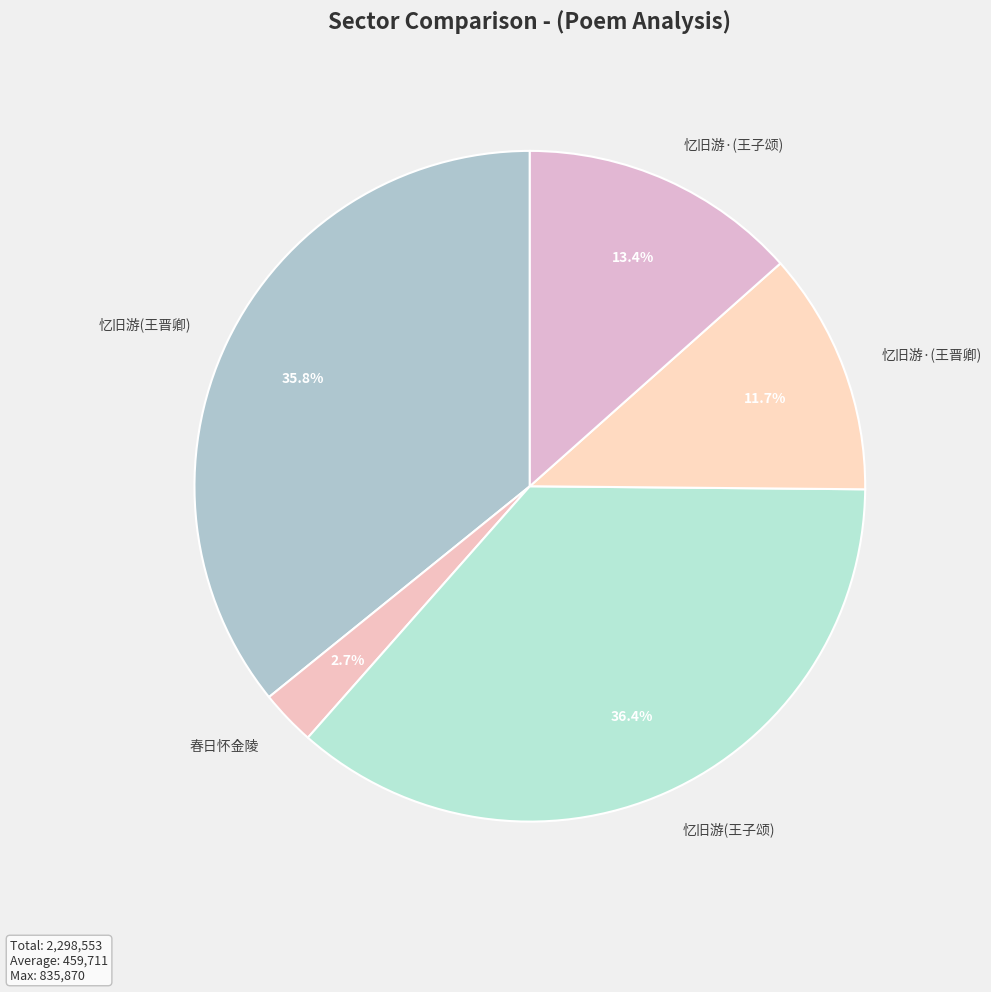

How many segments does this pie chart have?

5